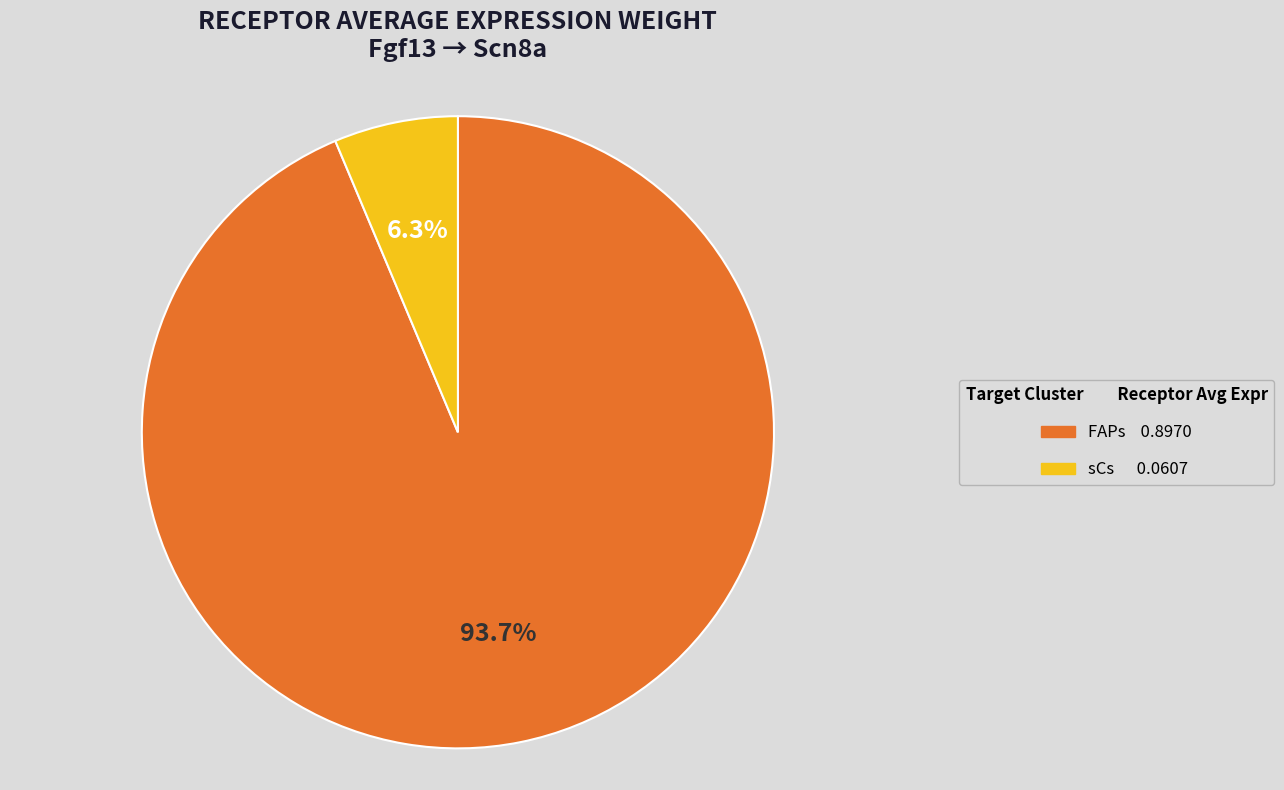

What is the largest slice in the pie chart?

FAPs